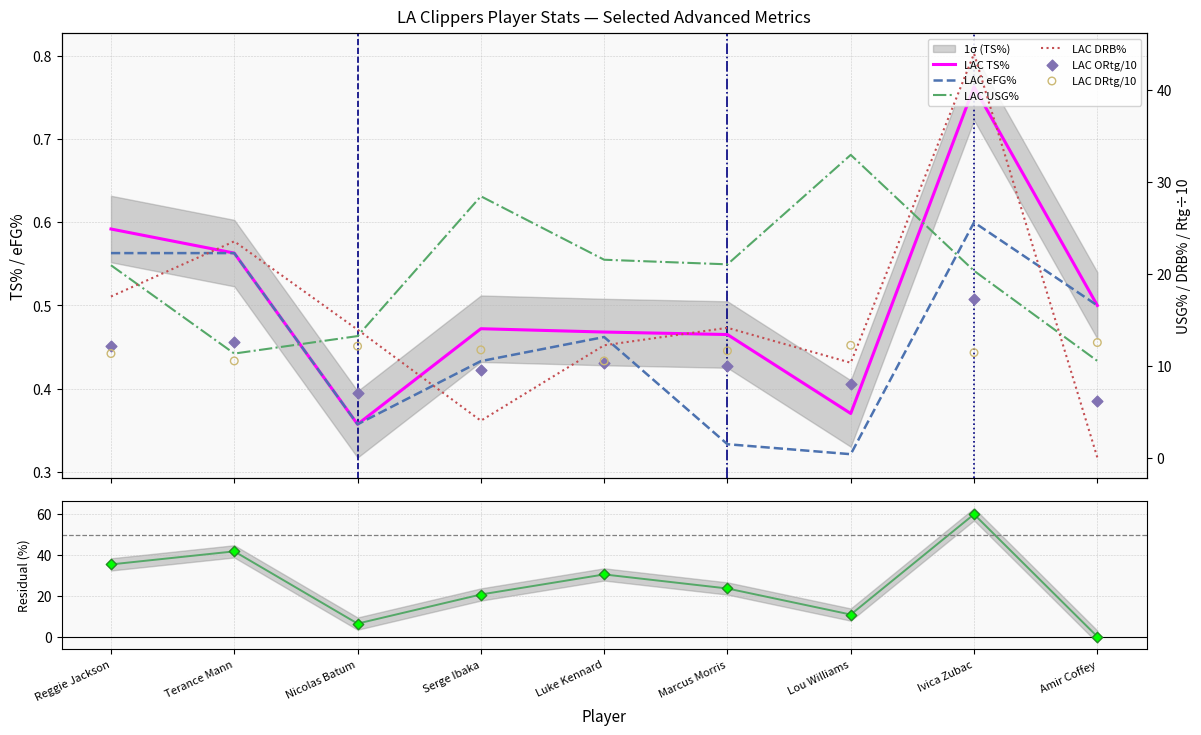

At which category is the sum across all series the highest?

Ivica Zubac